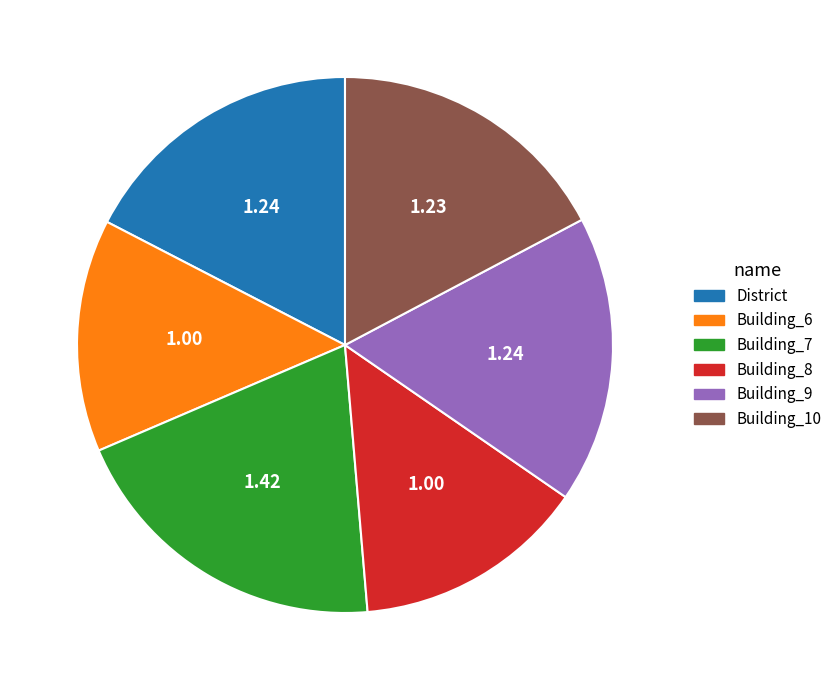

Combined, do Building_9 and District account for over 50%?

No